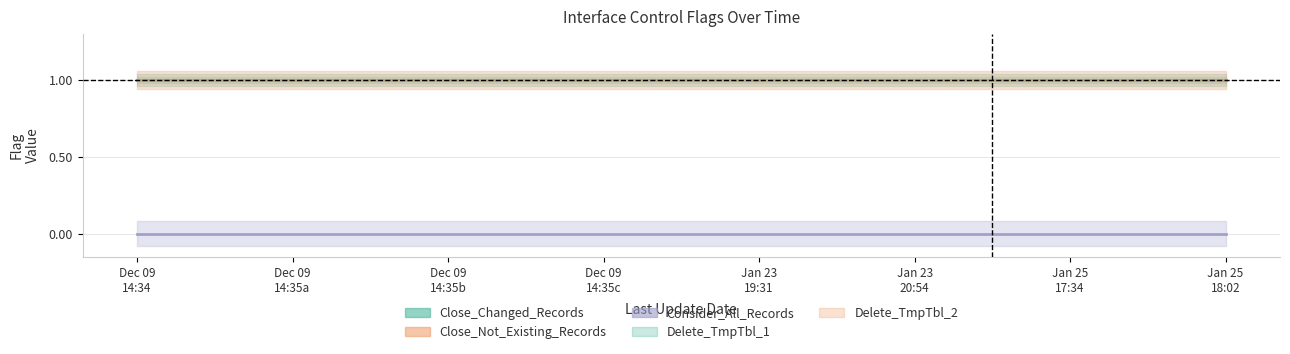

How many lines are shown in the chart?

5